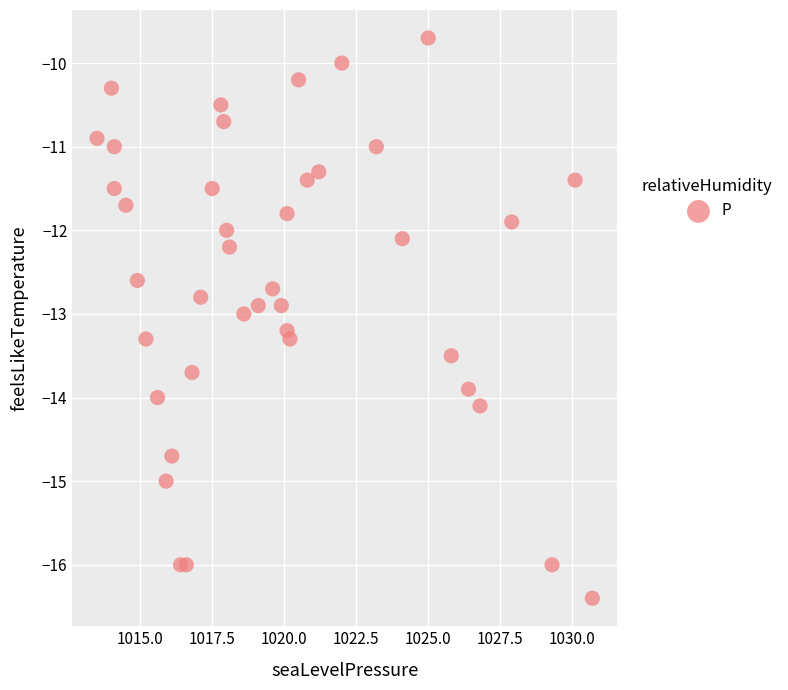

What is the range of X values (max minus min)?

17.2